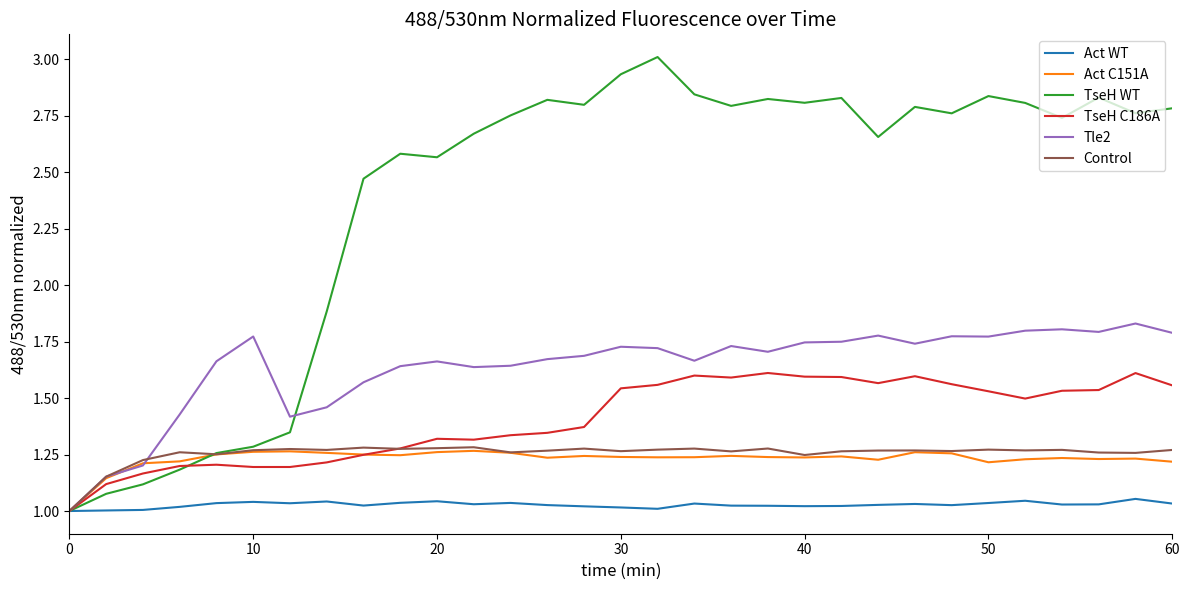

What is the difference between the second highest and second lowest values in the Control series?

0.1